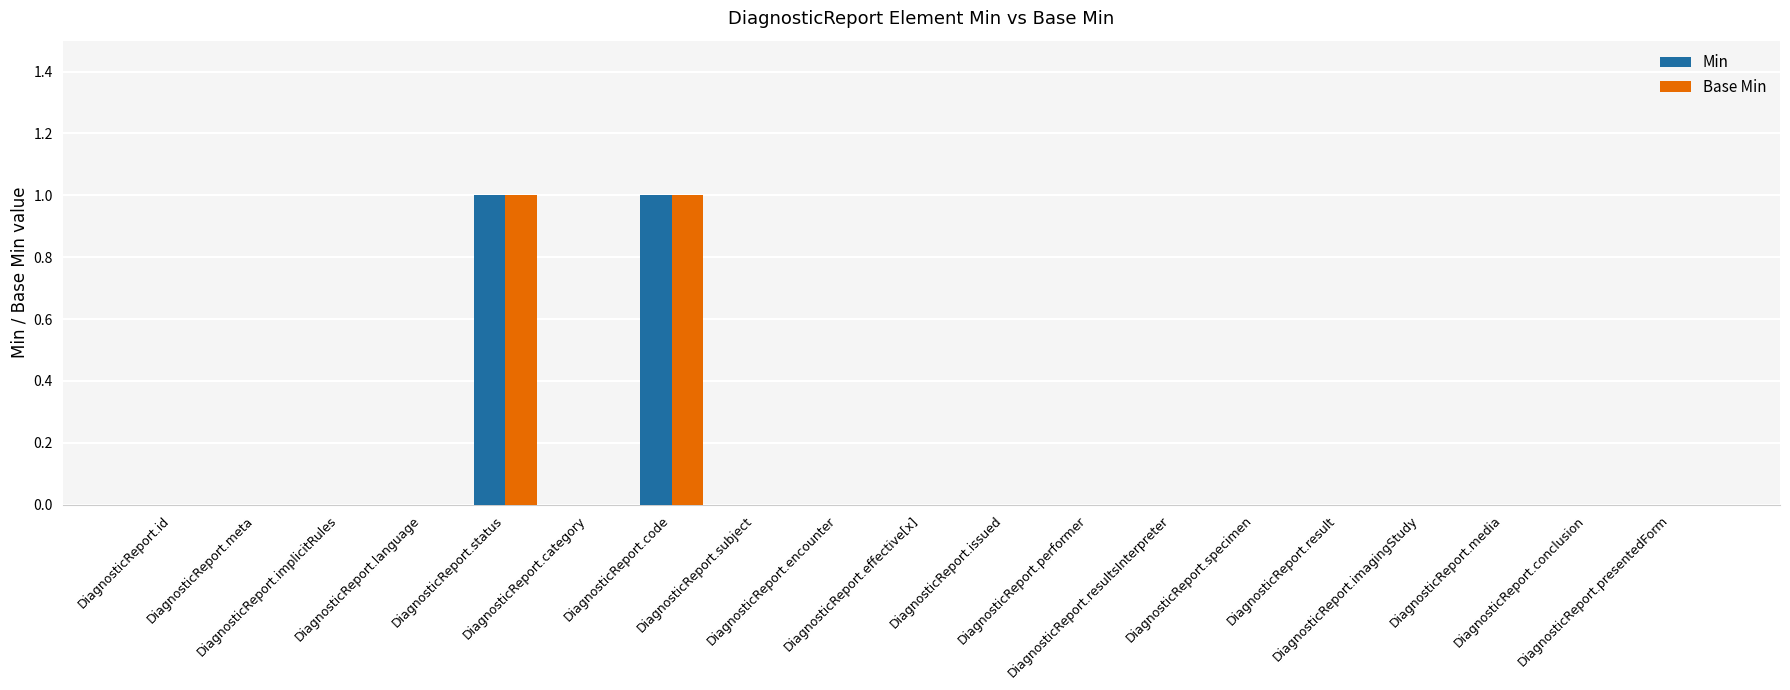

Reading left to right, transcribe all the data shown in this chart.

Min: 0	0	0	0	1	0	1	0	0	0	0	0	0	0	0	0	0	0	0
Base Min: 0	0	0	0	1	0	1	0	0	0	0	0	0	0	0	0	0	0	0